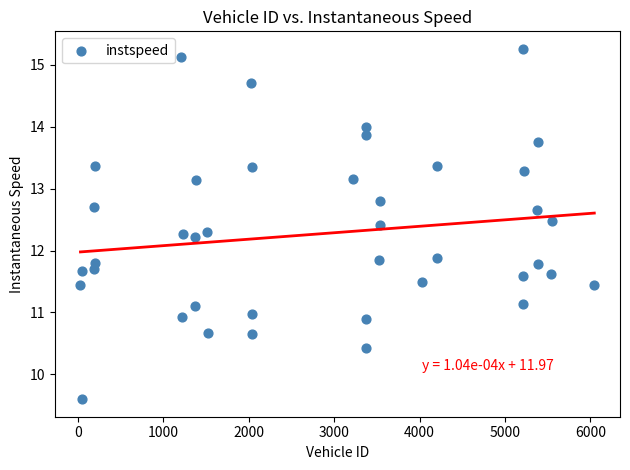

What is the range of Y values (max minus min)?

5.7